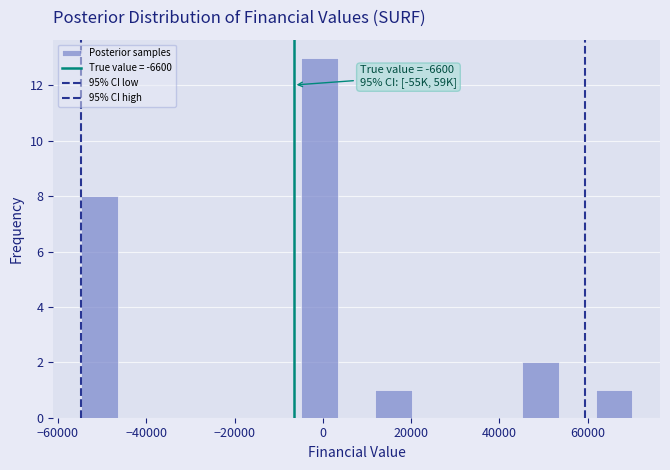

Over which range of the x-axis is the bar tallest?

-4000 to 4000